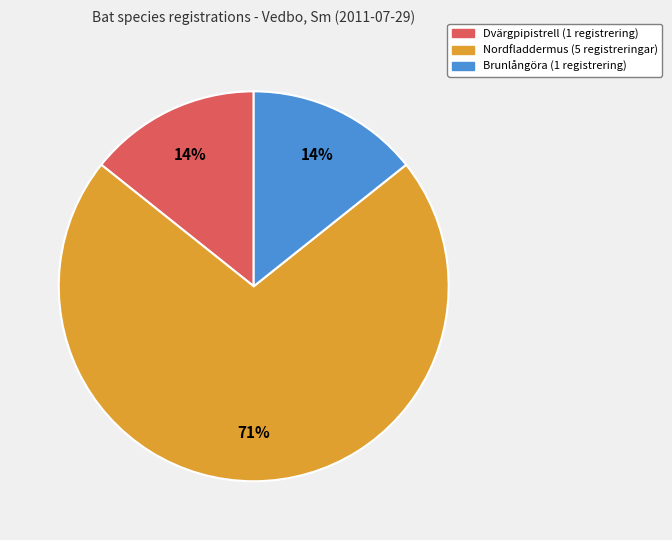

What is the largest slice in the pie chart?

Nordfladdermus